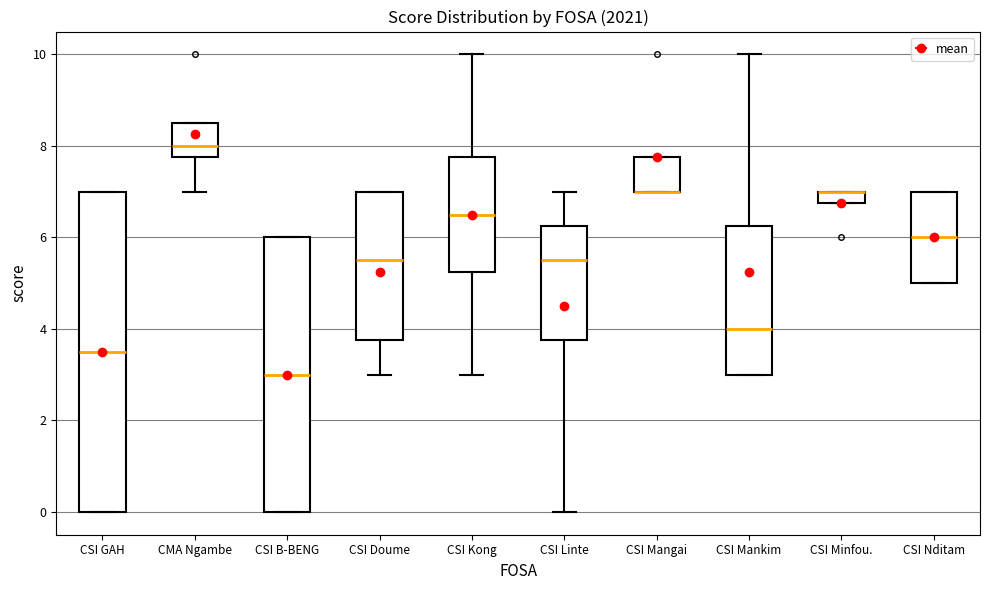

Where does the median line of the box for CSI Nditam sit on the y-axis? The values are not printed on the chart, so give them approximately, as read against the axis.

6.0